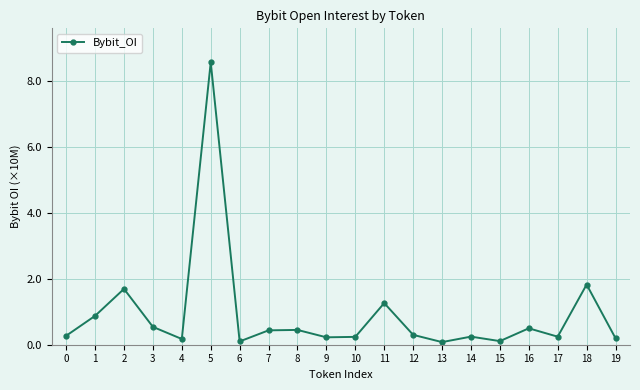

Between 3 and 9, which is larger?

3